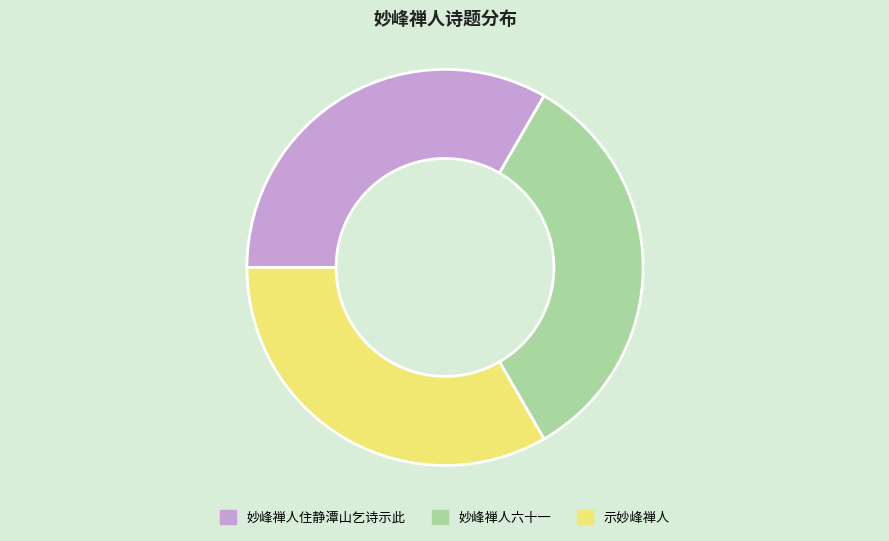

Combined, do 示妙峰禅人 and 妙峰禅人六十一 account for over 50%?

Yes